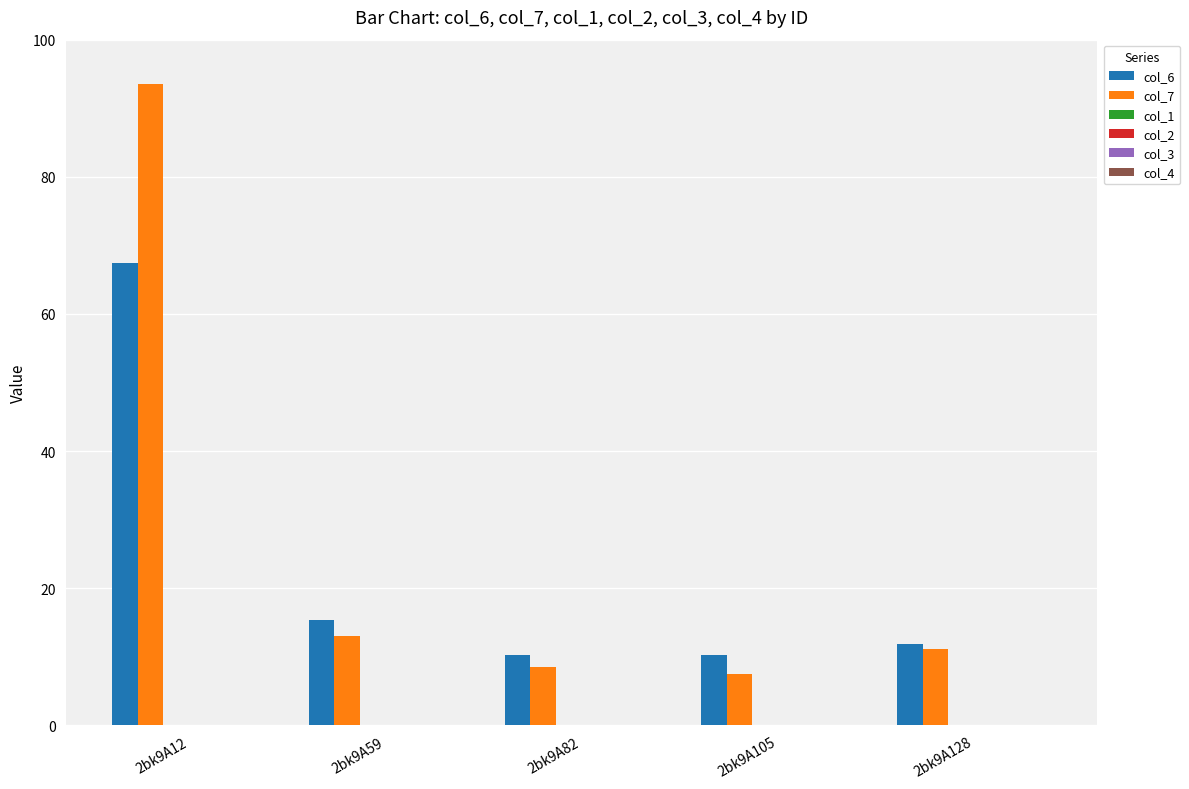

Which series has the largest range (max minus min)?

col_7